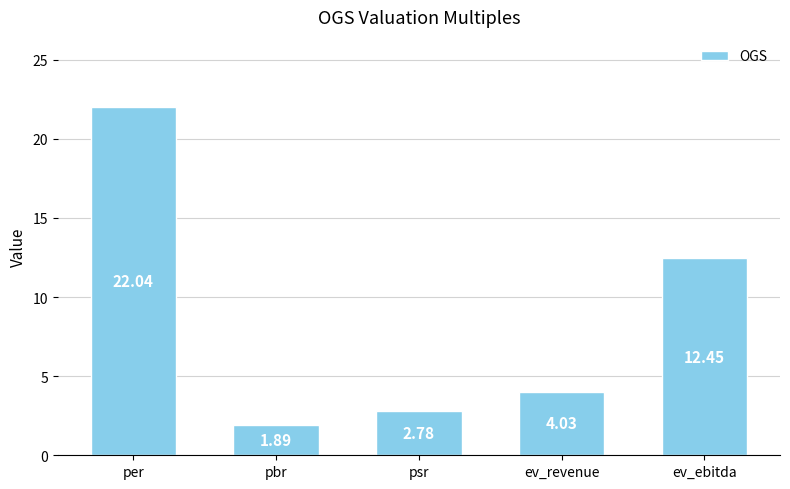

What position from the right is ev_revenue?

2